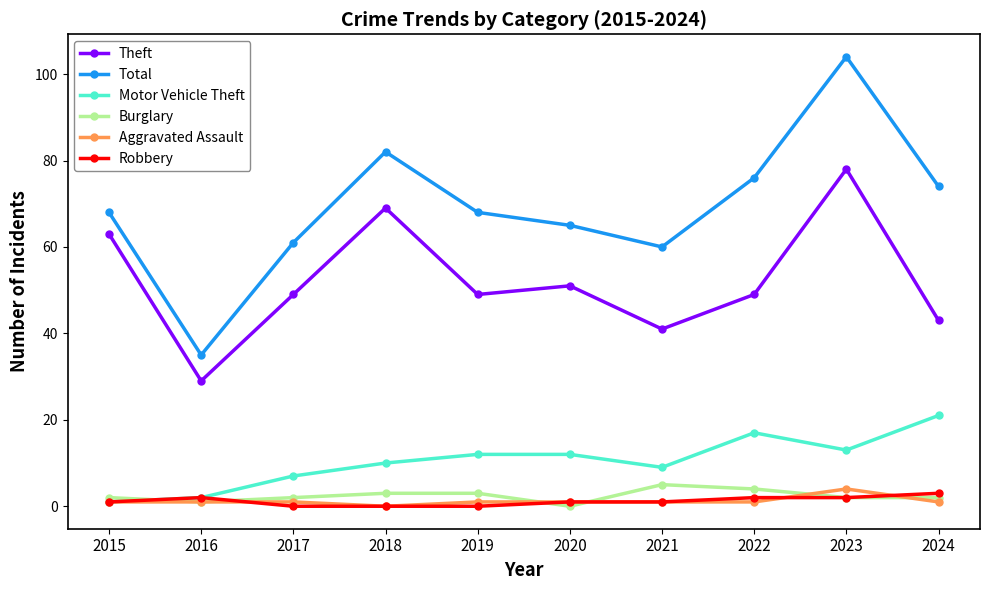

Reading right to left, transcribe all the data shown in this chart.

Theft: 43	78	49	41	51	49	69	49	29	63
Total: 74	104	76	60	65	68	82	61	35	68
Motor Vehicle Theft: 21	13	17	9	12	12	10	7	2	1
Burglary: 2	2	4	5	0	3	3	2	1	2
Aggravated Assault: 1	4	1	1	1	1	0	1	1	1
Robbery: 3	2	2	1	1	0	0	0	2	1